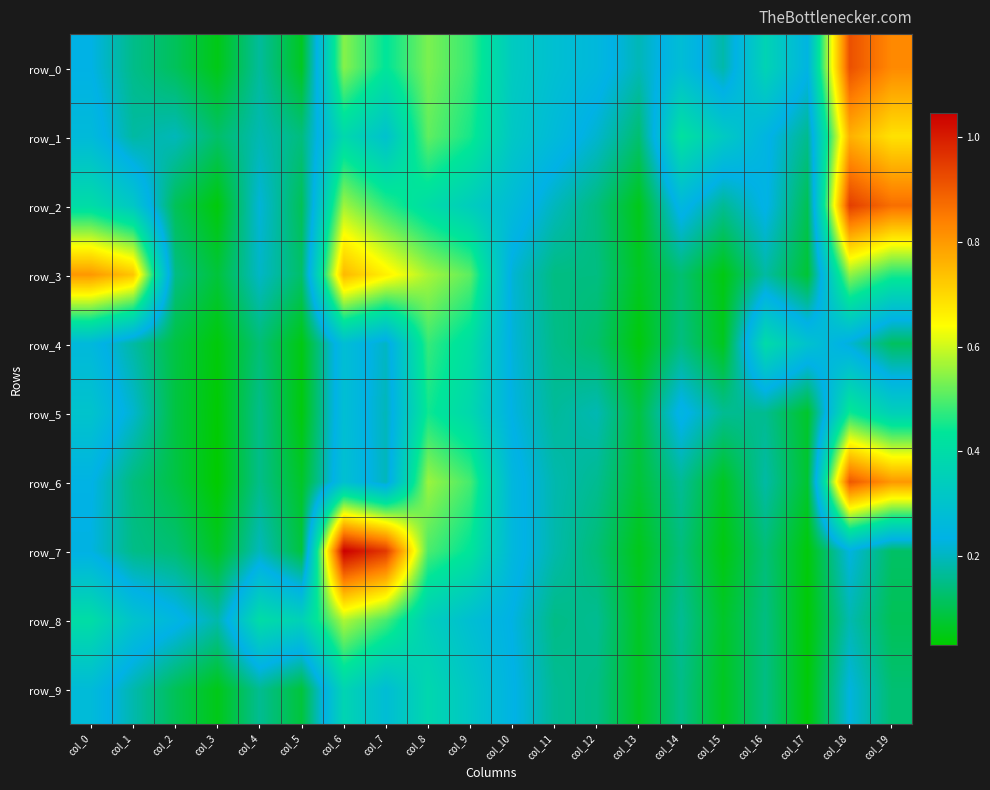

Reading right to left, extract all data points from this chart.

row_0: col_19=0.8	col_18=0.9	col_17=0.2	col_16=0.4	col_15=0.2	col_14=0.3	col_13=0.2	col_12=0.3	col_11=0.3	col_10=0.3	col_9=0.5	col_8=0.5	col_7=0.4	col_6=0.5	col_5=0.1	col_4=0.2	col_3=0.0	col_2=0.1	col_1=0.2	col_0=0.2
row_1: col_19=0.7	col_18=0.8	col_17=0.2	col_16=0.2	col_15=0.3	col_14=0.4	col_13=0.1	col_12=0.2	col_11=0.3	col_10=0.3	col_9=0.5	col_8=0.5	col_7=0.3	col_6=0.4	col_5=0.1	col_4=0.2	col_3=0.1	col_2=0.2	col_1=0.2	col_0=0.3
row_2: col_19=0.9	col_18=0.9	col_17=0.1	col_16=0.2	col_15=0.2	col_14=0.3	col_13=0.1	col_12=0.1	col_11=0.2	col_10=0.3	col_9=0.3	col_8=0.4	col_7=0.5	col_6=0.6	col_5=0.1	col_4=0.2	col_3=0.0	col_2=0.1	col_1=0.3	col_0=0.4
row_3: col_19=0.5	col_18=0.6	col_17=0.1	col_16=0.2	col_15=0.0	col_14=0.1	col_13=0.1	col_12=0.1	col_11=0.1	col_10=0.2	col_9=0.5	col_8=0.6	col_7=0.7	col_6=0.8	col_5=0.1	col_4=0.2	col_3=0.1	col_2=0.1	col_1=0.7	col_0=0.8
row_4: col_19=0.1	col_18=0.2	col_17=0.3	col_16=0.4	col_15=0.1	col_14=0.1	col_13=0.0	col_12=0.1	col_11=0.2	col_10=0.2	col_9=0.4	col_8=0.5	col_7=0.2	col_6=0.3	col_5=0.0	col_4=0.1	col_3=0.0	col_2=0.1	col_1=0.2	col_0=0.3
row_5: col_19=0.4	col_18=0.4	col_17=0.1	col_16=0.2	col_15=0.2	col_14=0.2	col_13=0.1	col_12=0.2	col_11=0.2	col_10=0.2	col_9=0.4	col_8=0.4	col_7=0.2	col_6=0.3	col_5=0.0	col_4=0.2	col_3=0.0	col_2=0.1	col_1=0.2	col_0=0.3
row_6: col_19=0.8	col_18=0.9	col_17=0.1	col_16=0.2	col_15=0.1	col_14=0.2	col_13=0.1	col_12=0.2	col_11=0.2	col_10=0.3	col_9=0.5	col_8=0.6	col_7=0.2	col_6=0.3	col_5=0.1	col_4=0.2	col_3=0.0	col_2=0.1	col_1=0.1	col_0=0.2
row_7: col_19=0.1	col_18=0.2	col_17=0.0	col_16=0.1	col_15=0.0	col_14=0.1	col_13=0.1	col_12=0.1	col_11=0.2	col_10=0.3	col_9=0.4	col_8=0.5	col_7=1.0	col_6=1.0	col_5=0.1	col_4=0.2	col_3=0.1	col_2=0.1	col_1=0.1	col_0=0.2
row_8: col_19=0.1	col_18=0.2	col_17=0.0	col_16=0.1	col_15=0.1	col_14=0.2	col_13=0.1	col_12=0.2	col_11=0.1	col_10=0.2	col_9=0.3	col_8=0.3	col_7=0.5	col_6=0.6	col_5=0.4	col_4=0.4	col_3=0.2	col_2=0.3	col_1=0.3	col_0=0.4
row_9: col_19=0.1	col_18=0.2	col_17=0.0	col_16=0.1	col_15=0.1	col_14=0.1	col_13=0.1	col_12=0.1	col_11=0.2	col_10=0.2	col_9=0.3	col_8=0.4	col_7=0.3	col_6=0.4	col_5=0.1	col_4=0.2	col_3=0.1	col_2=0.1	col_1=0.2	col_0=0.3